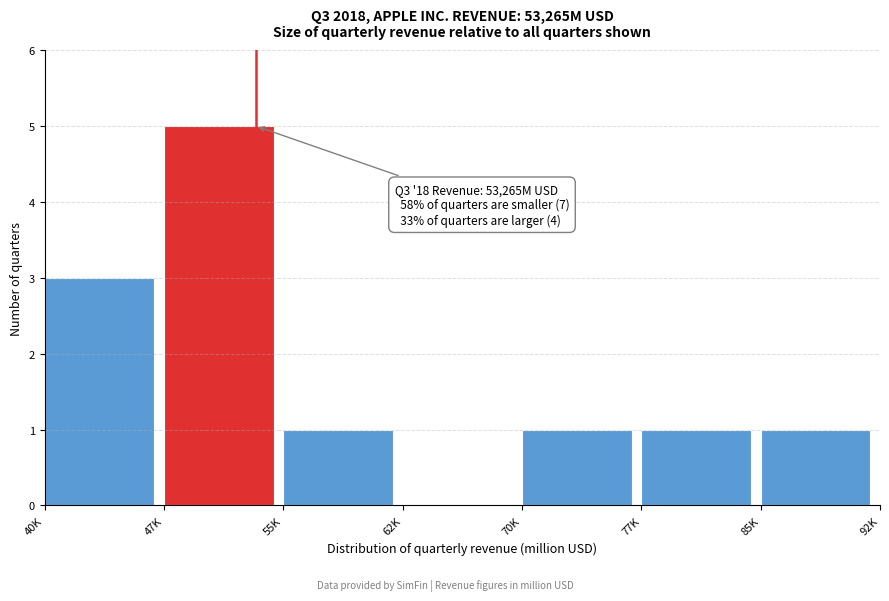

Reading left to right, transcribe all the data shown in this chart.

40K=3	47K=5	55K=1	62K=0	70K=1	77K=1	85K=1